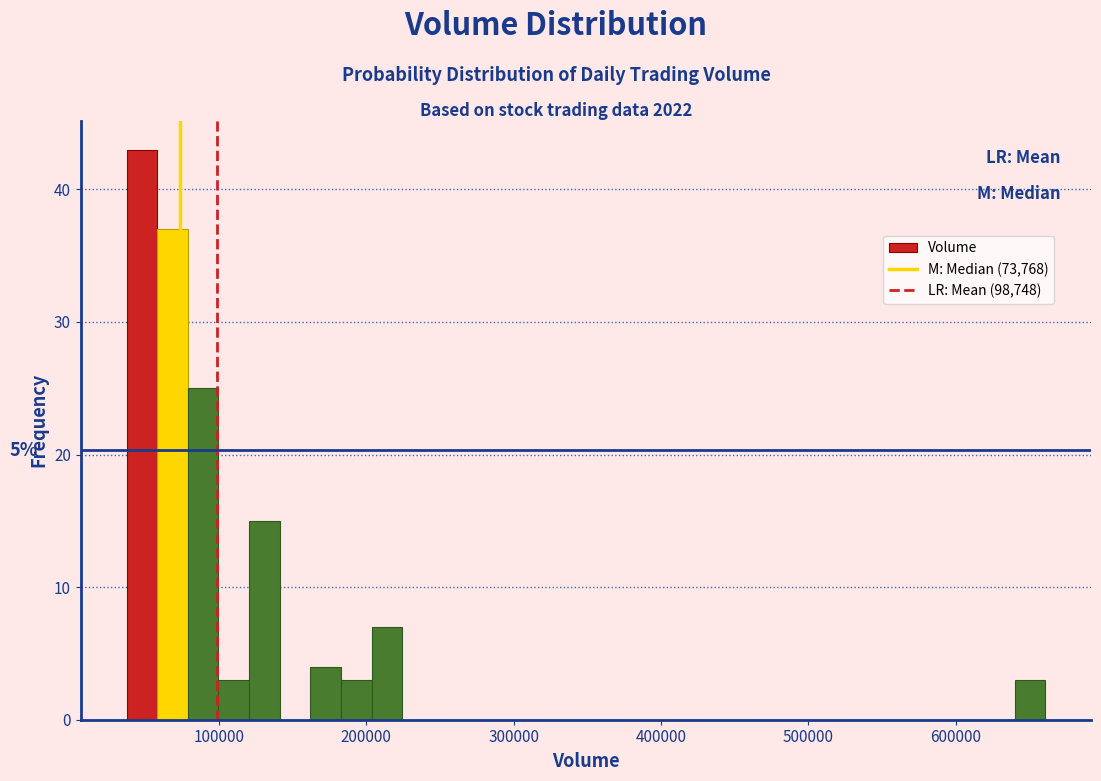

Around what value on the x-axis is the tallest bar? Give the approximate position of its centre, as read against the axis.

50000